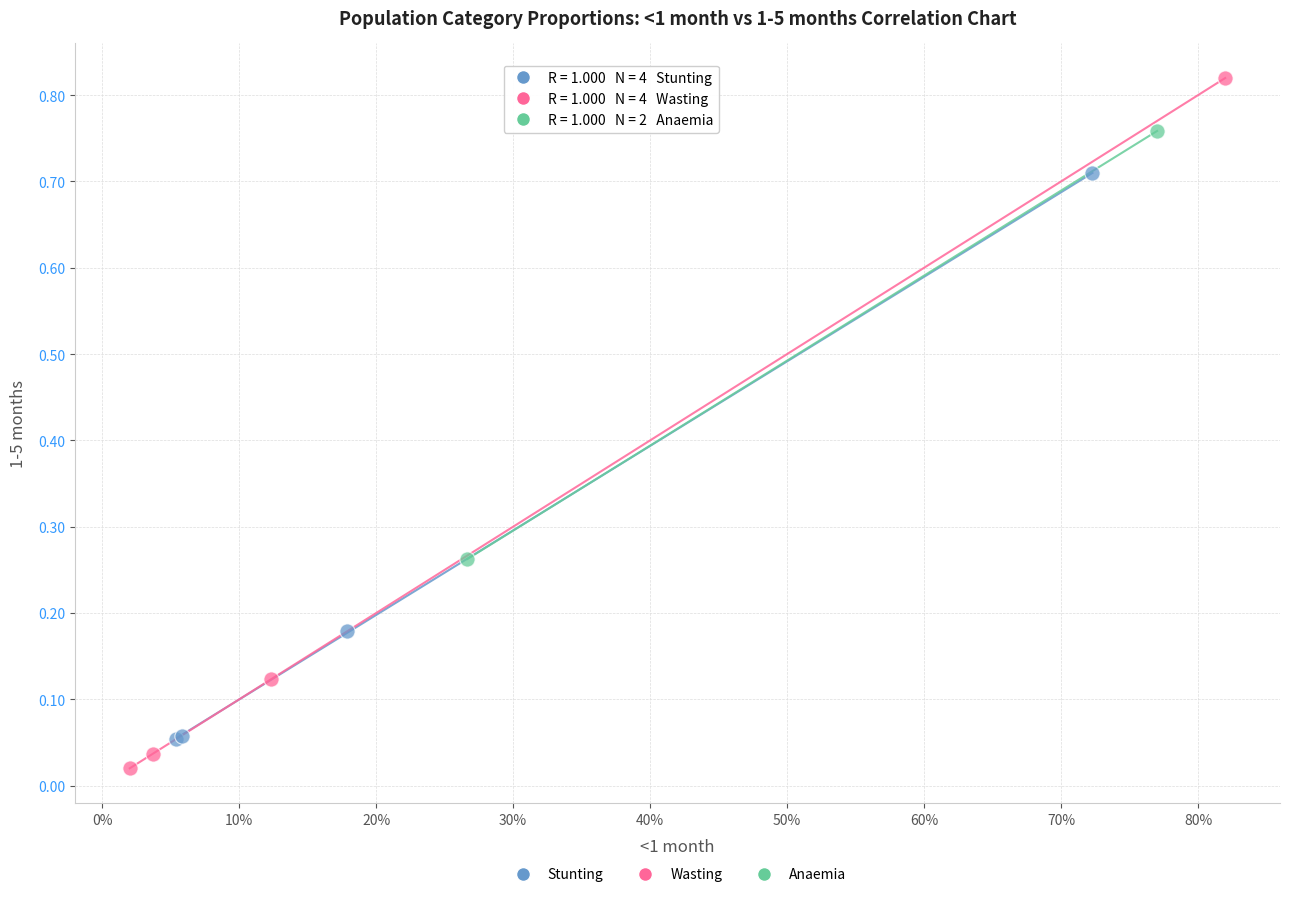

Which series reaches the maximum Y coordinate?

Wasting